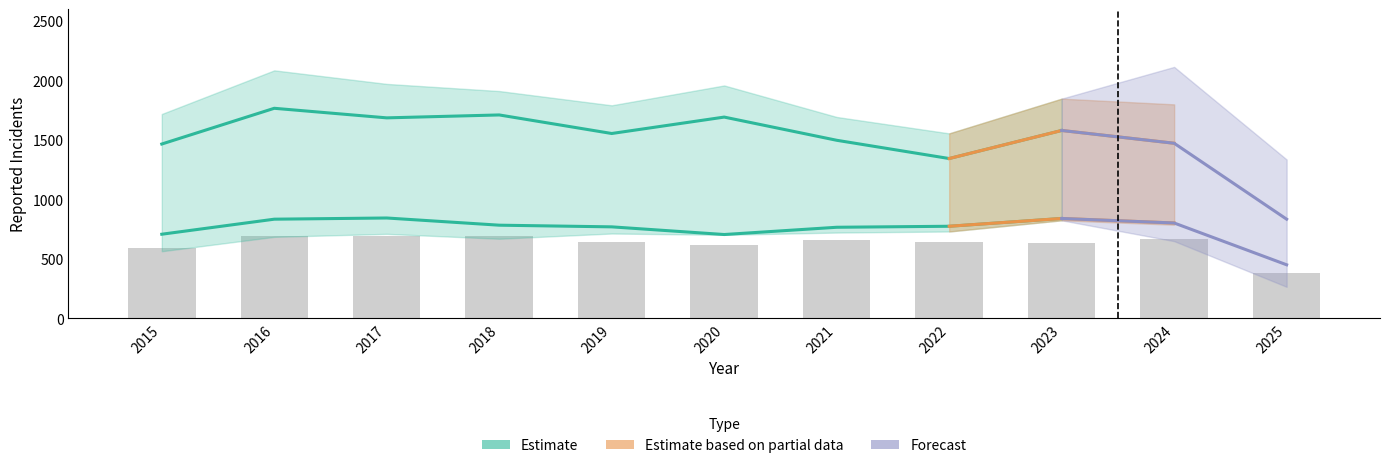

Which label corresponds to the largest value in the chart?

2016